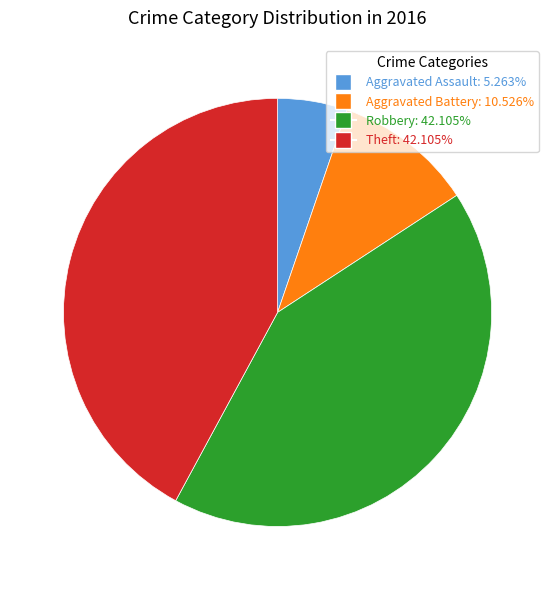

Is there a majority slice in this chart?

No